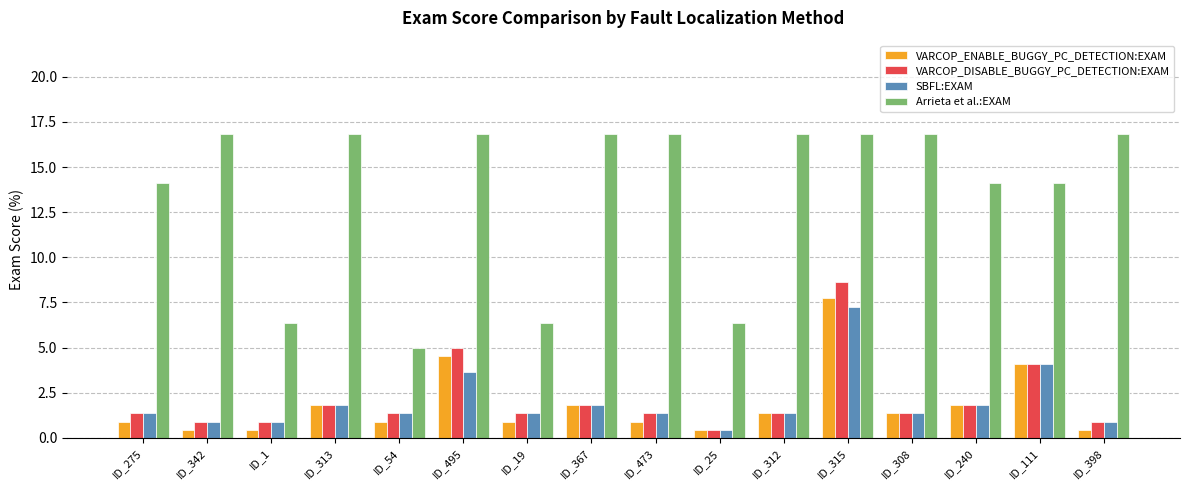

At which category is the sum across all series the highest?

ID_315